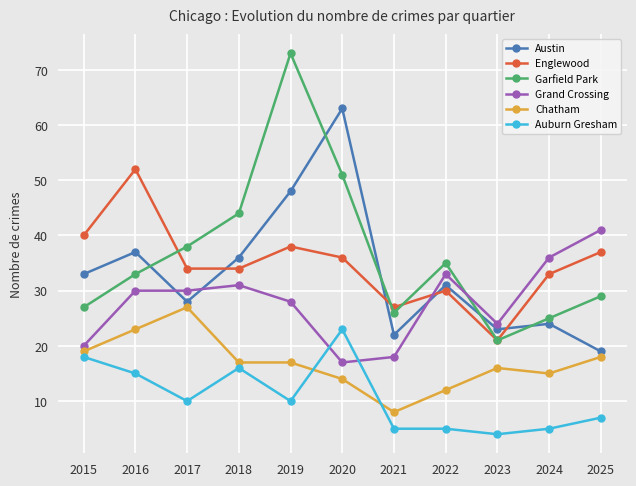

Which series has the largest total across all categories?

Garfield Park